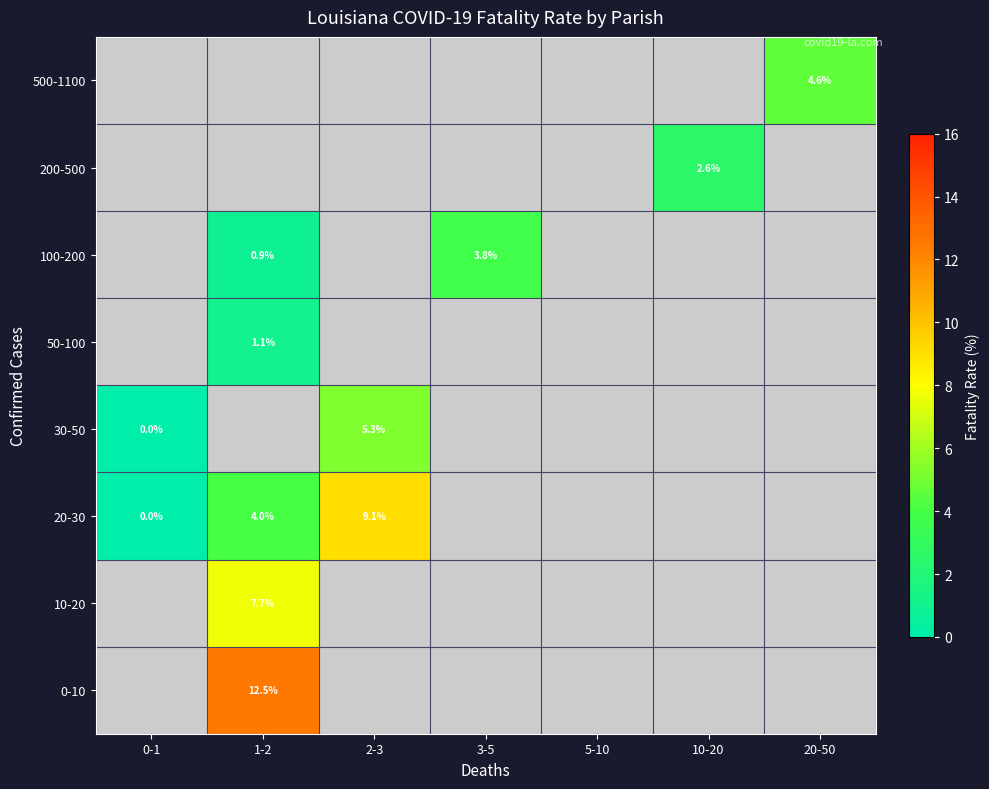

The value of 20-30 at 1-2 is 4.0. True or false?

True